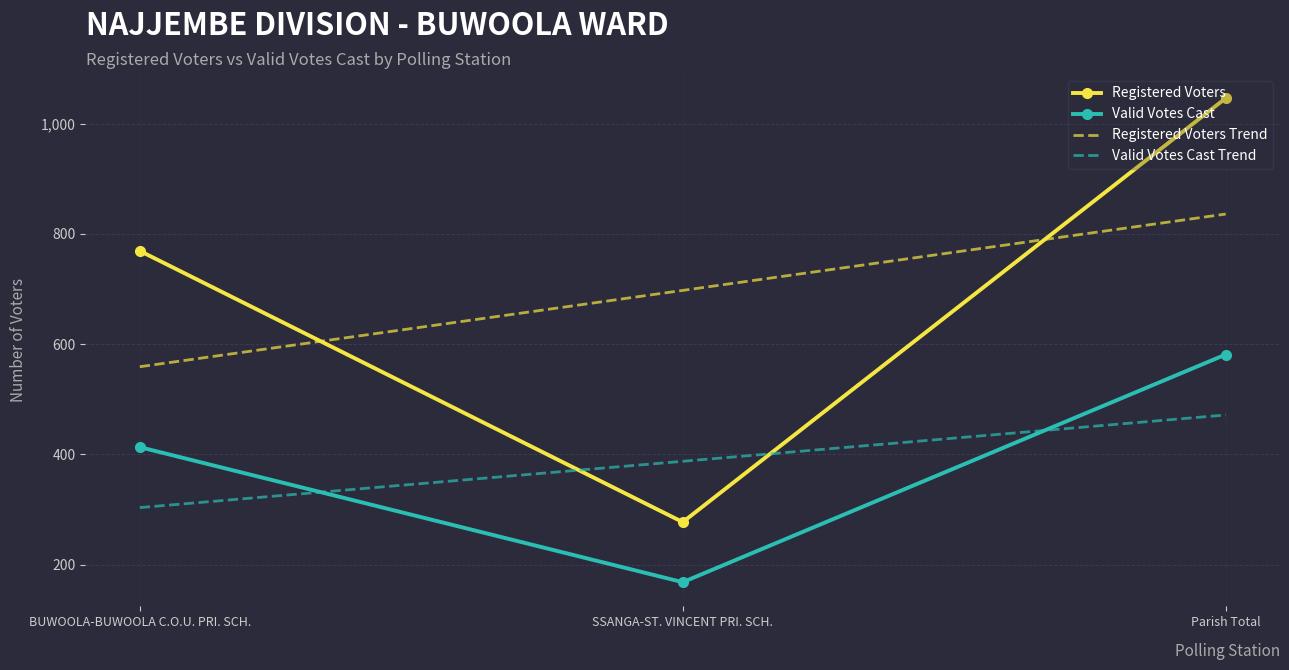

At which category does the chart reach its minimum across all series?

SSANGA-ST. VINCENT PRI. SCH.